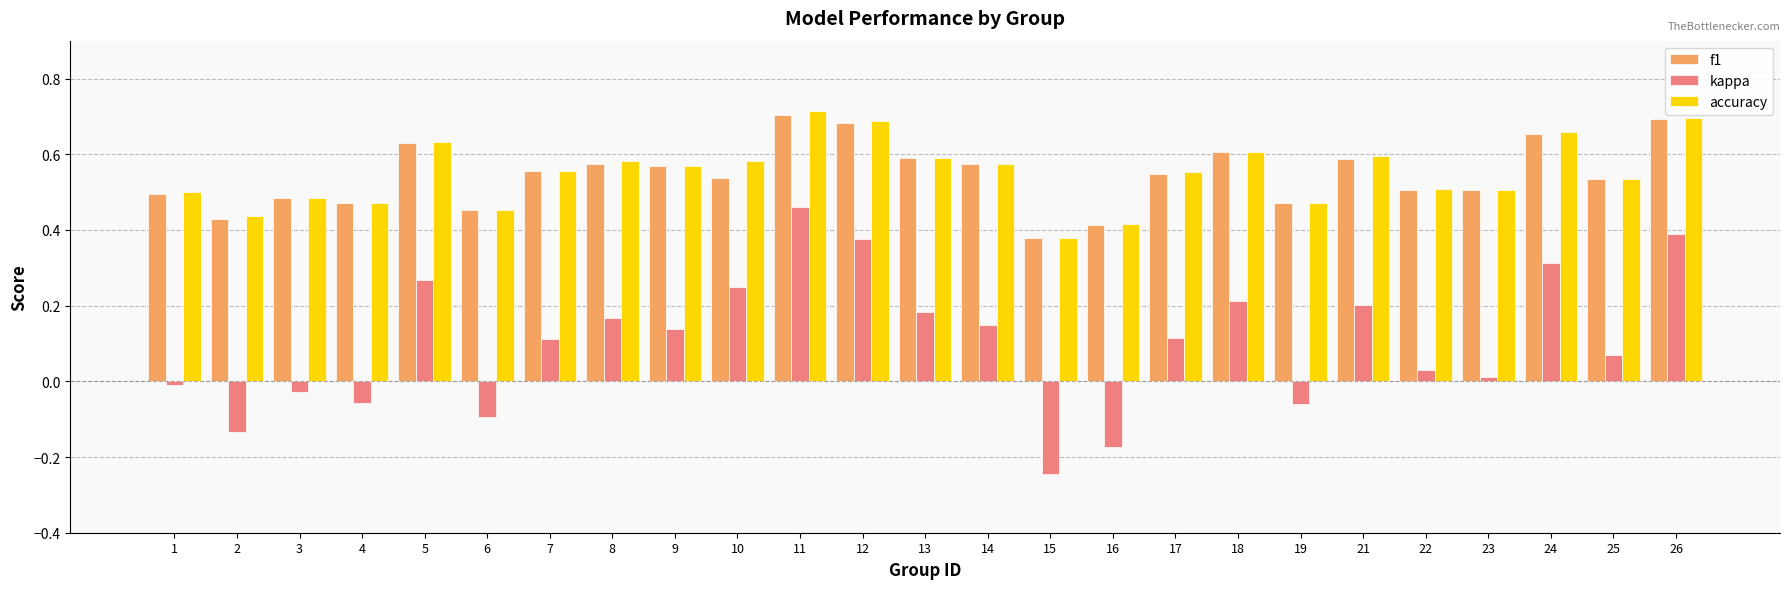

Which series changed the most between 14 and 19?

kappa